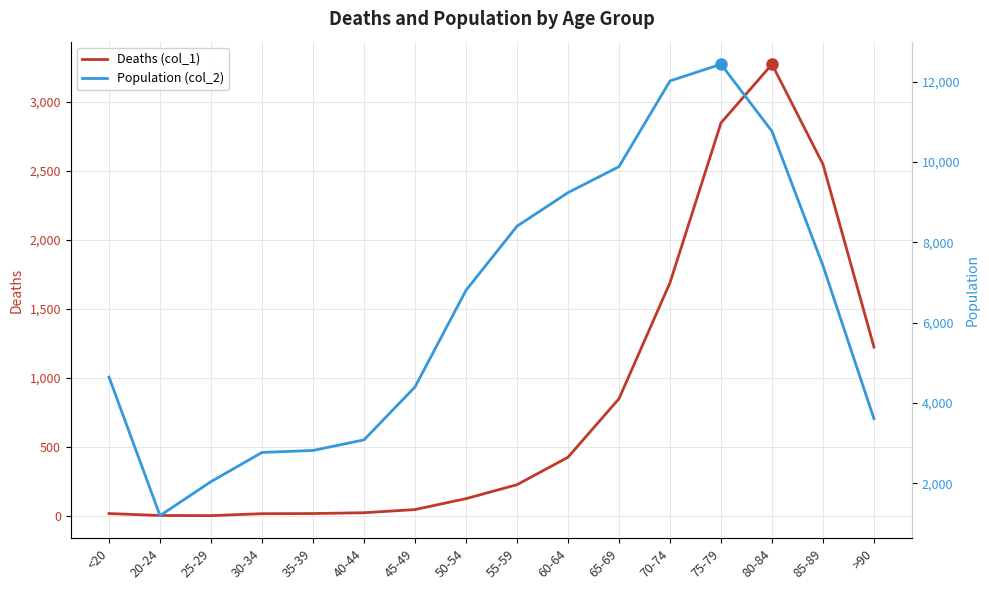

The Deaths (col_1) series shows 850 at 65-69. True or false?

True